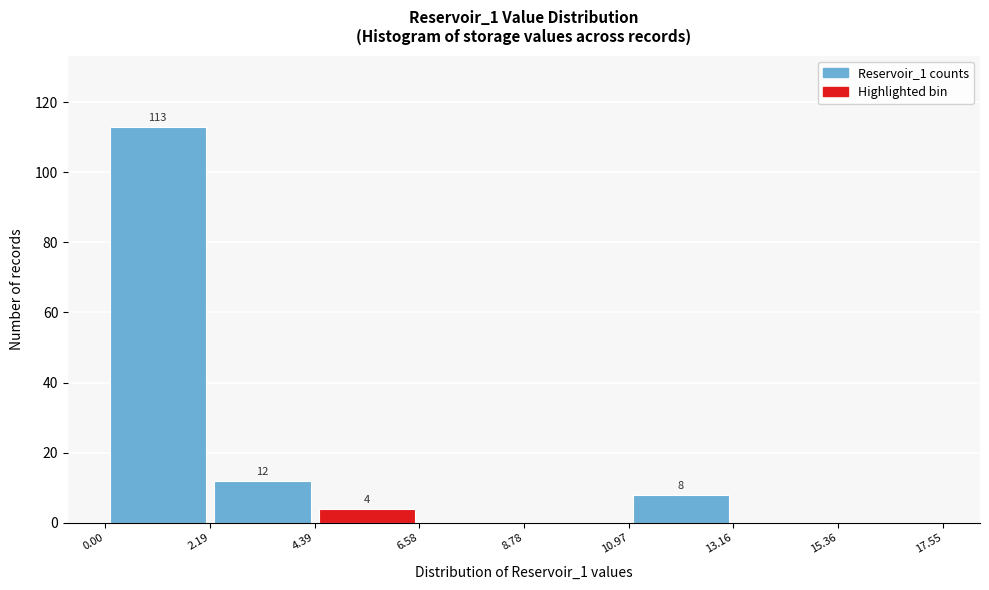

Over which range of the x-axis is the bar tallest?

0.00 to 2.19